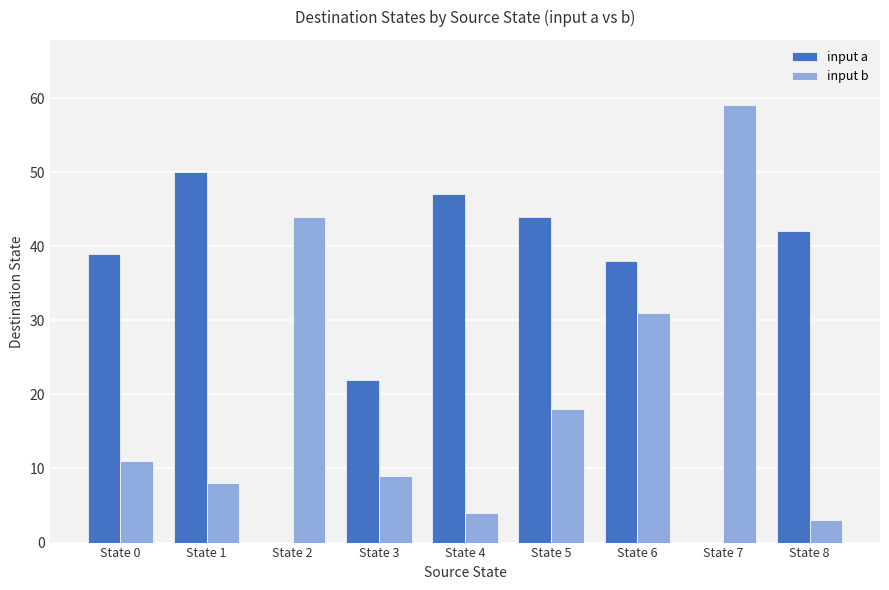

Between State 4 and State 7, which series saw the biggest shift?

input b